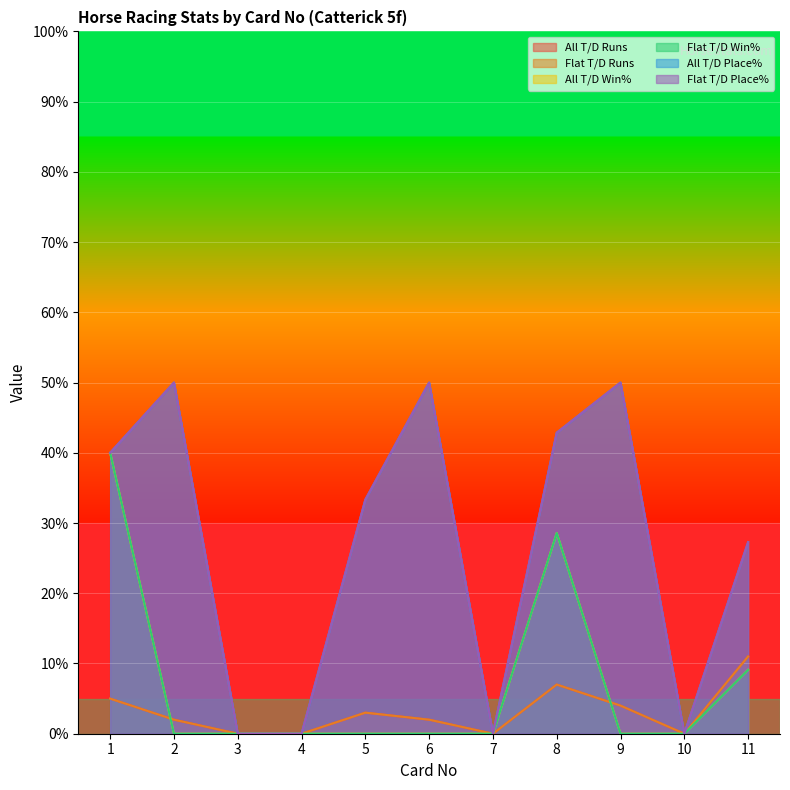

What is the spread (max minus min) of values at 9?

50.0